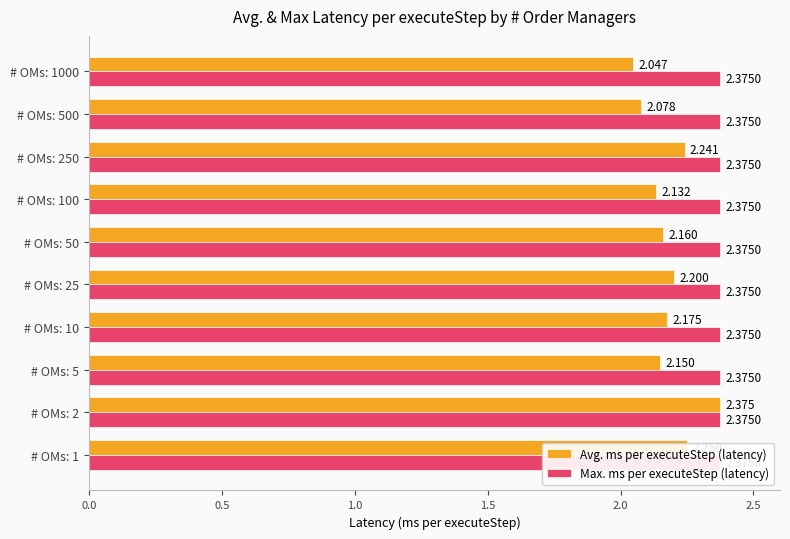

How many bars are there in each group?

2